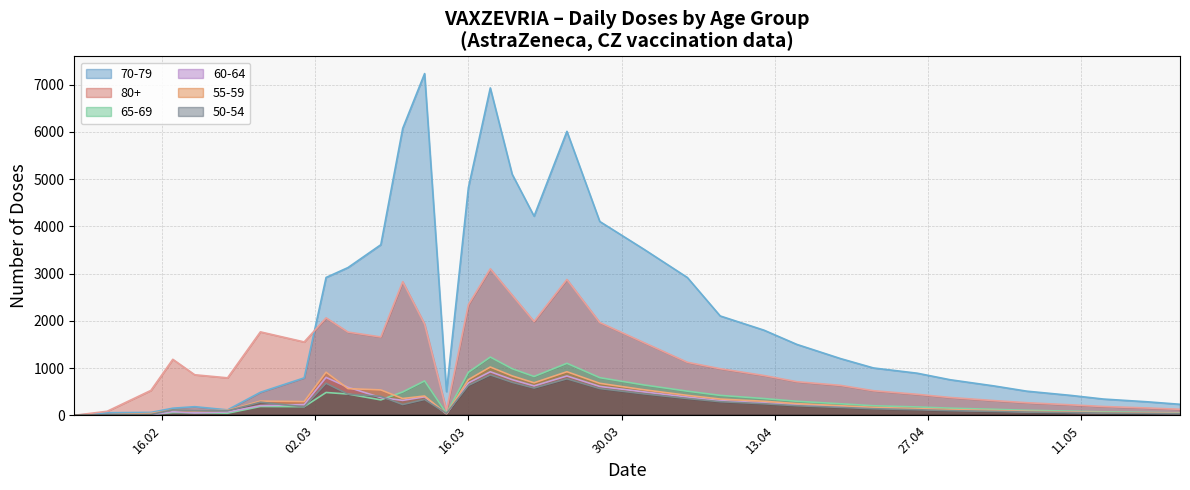

Does the chart have visible grid lines?

Yes